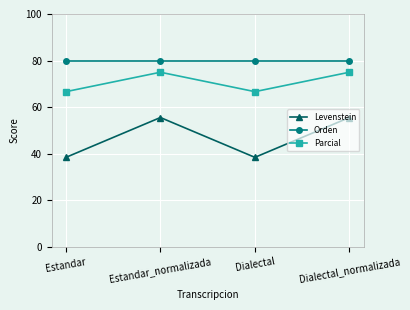

What is the sum of the Orden values at Dialectal and Estandar?

160.0